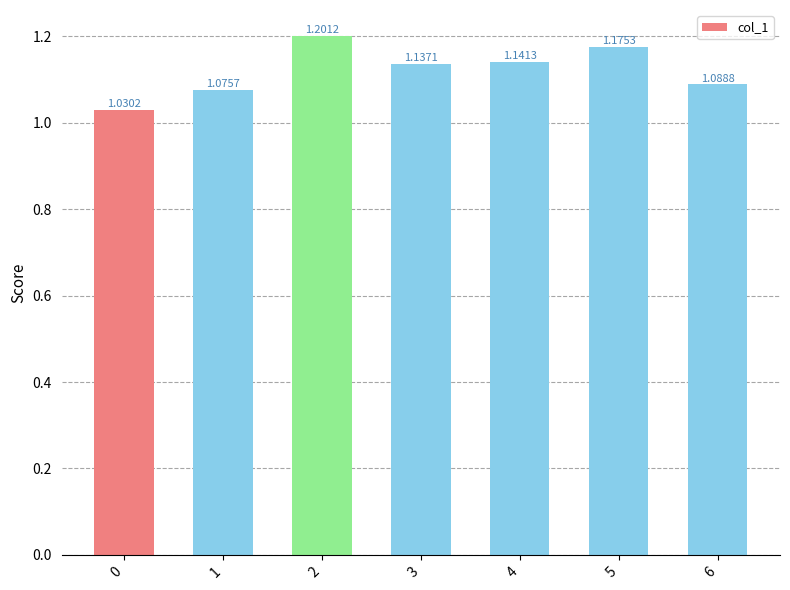

The value at 1 is 1.4. True or false?

False